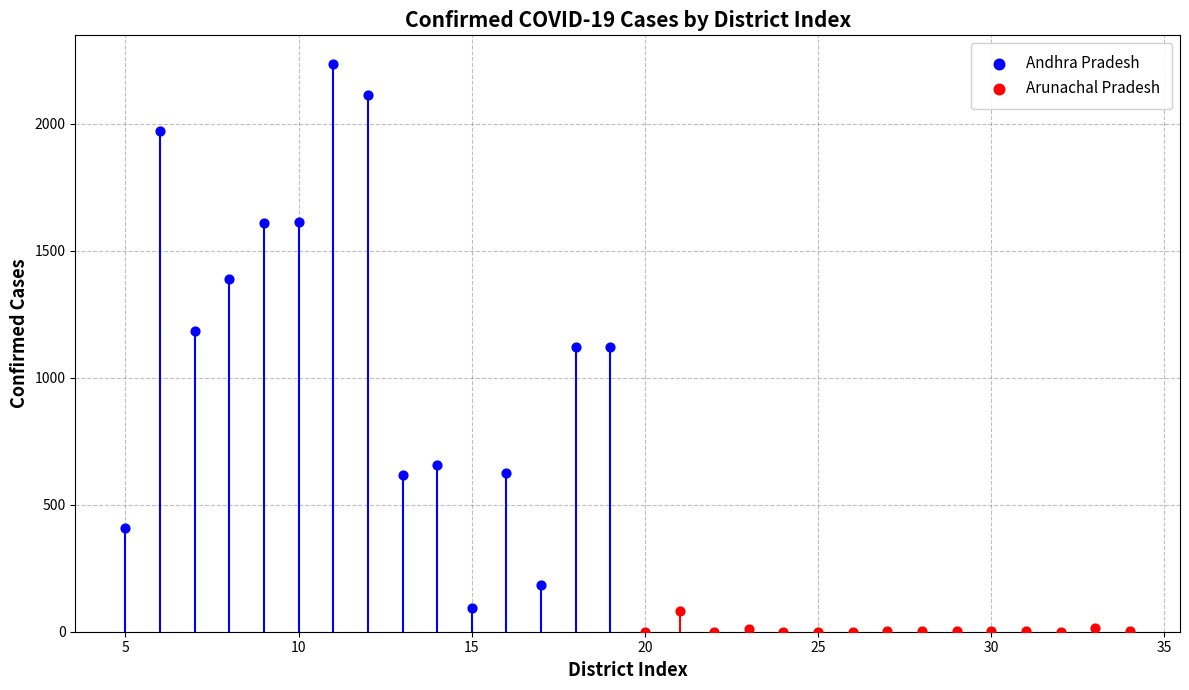

What are all the series names shown in the legend?

Andhra Pradesh, Arunachal Pradesh